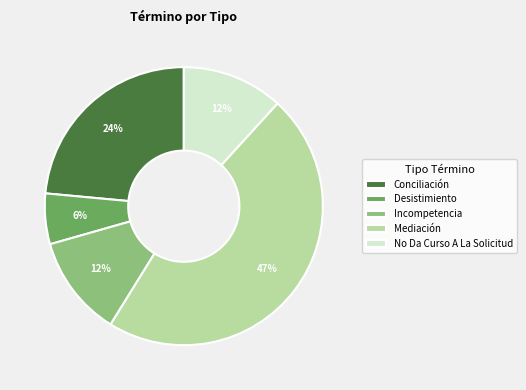

Count the number of slices in the pie.

5